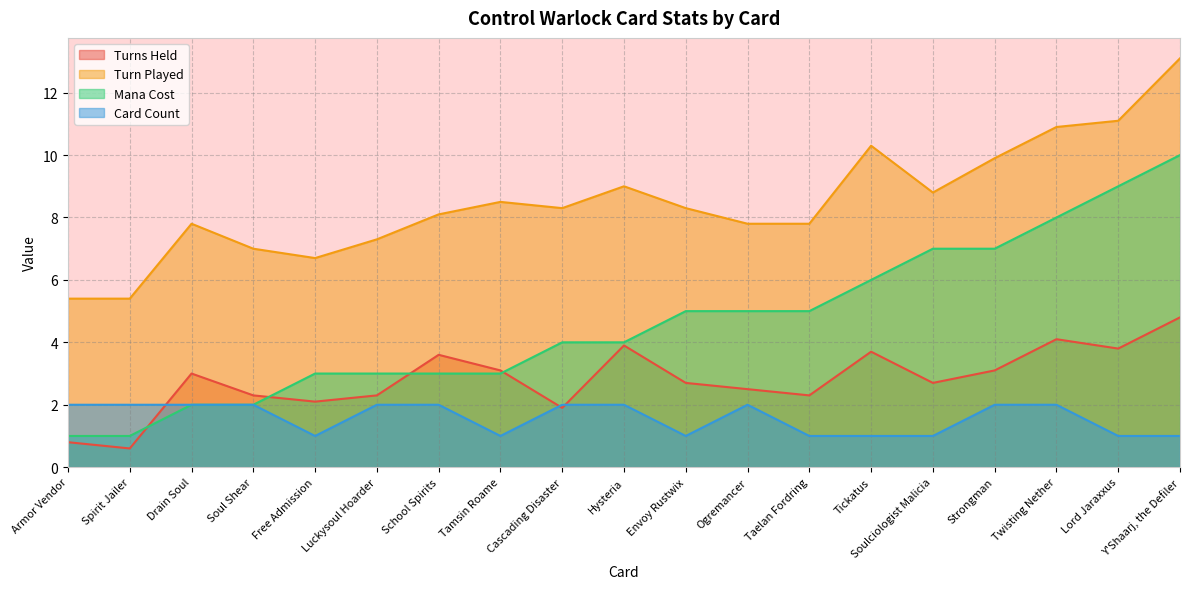

Rank the series by their average value, from highest to lowest.

Turn Played, Mana Cost, Turns Held, Card Count